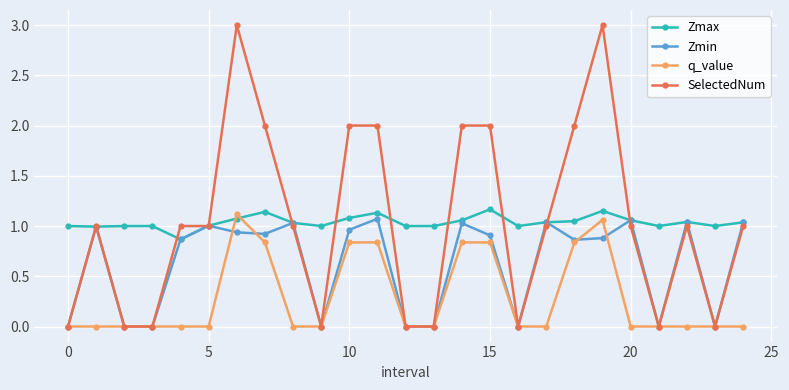

Which series has the widest spread of values?

SelectedNum